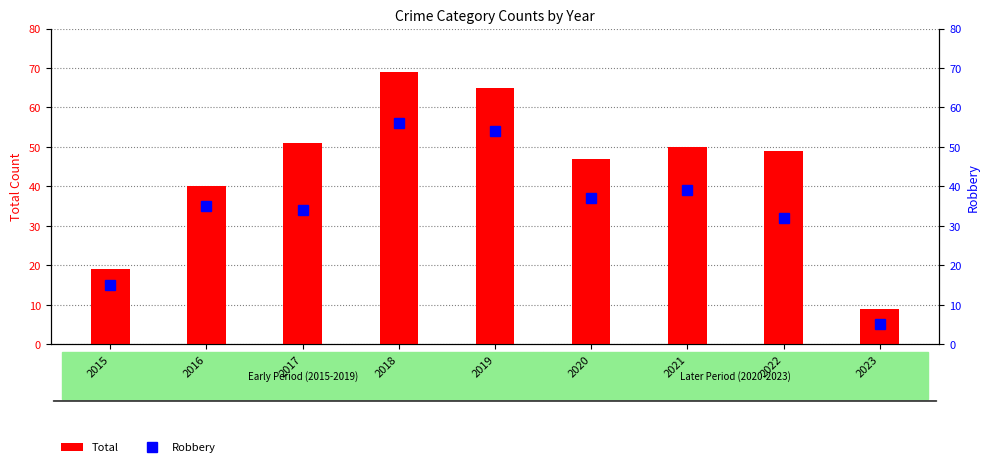

Rank the series by their average value, from lowest to highest.

Robbery, Total